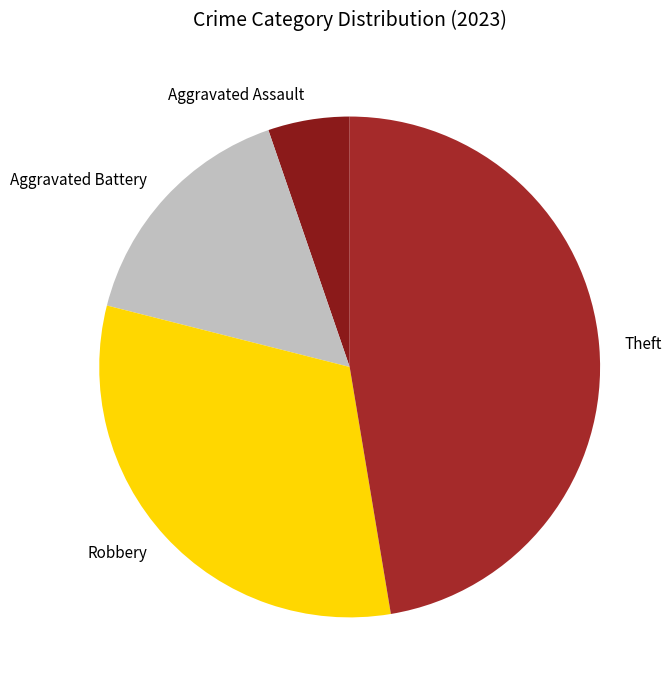

Count the number of slices in the pie.

4